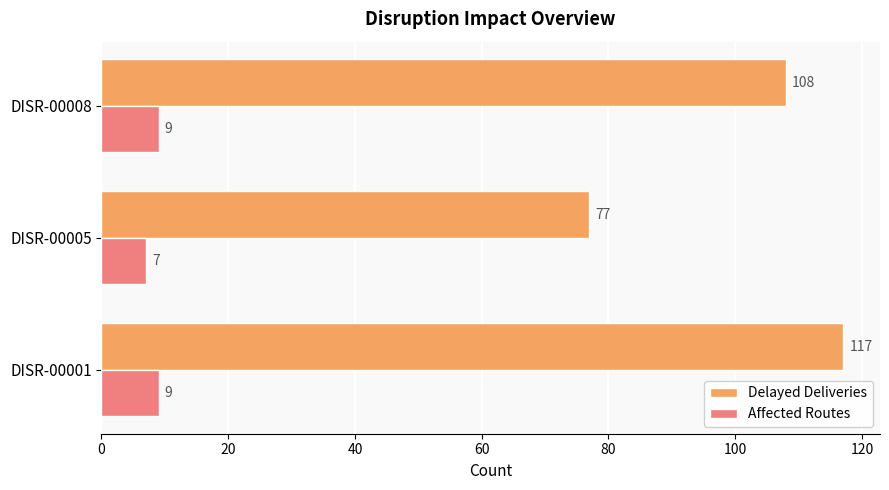

What is the sum of the Delayed Deliveries values at DISR-00008 and DISR-00001?

225